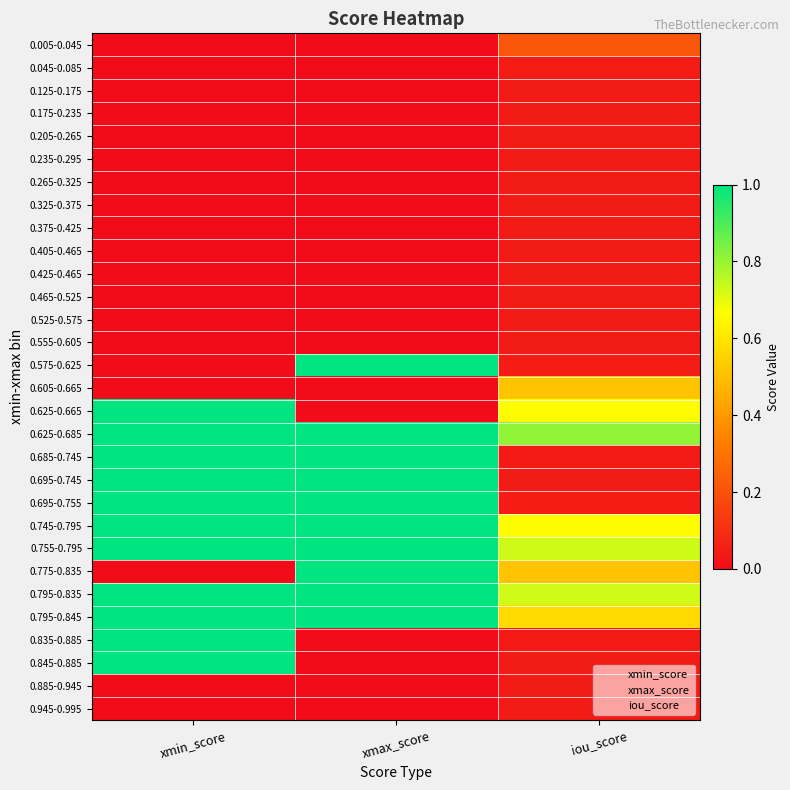

What is the total value across all series at xmin_score?

11.0